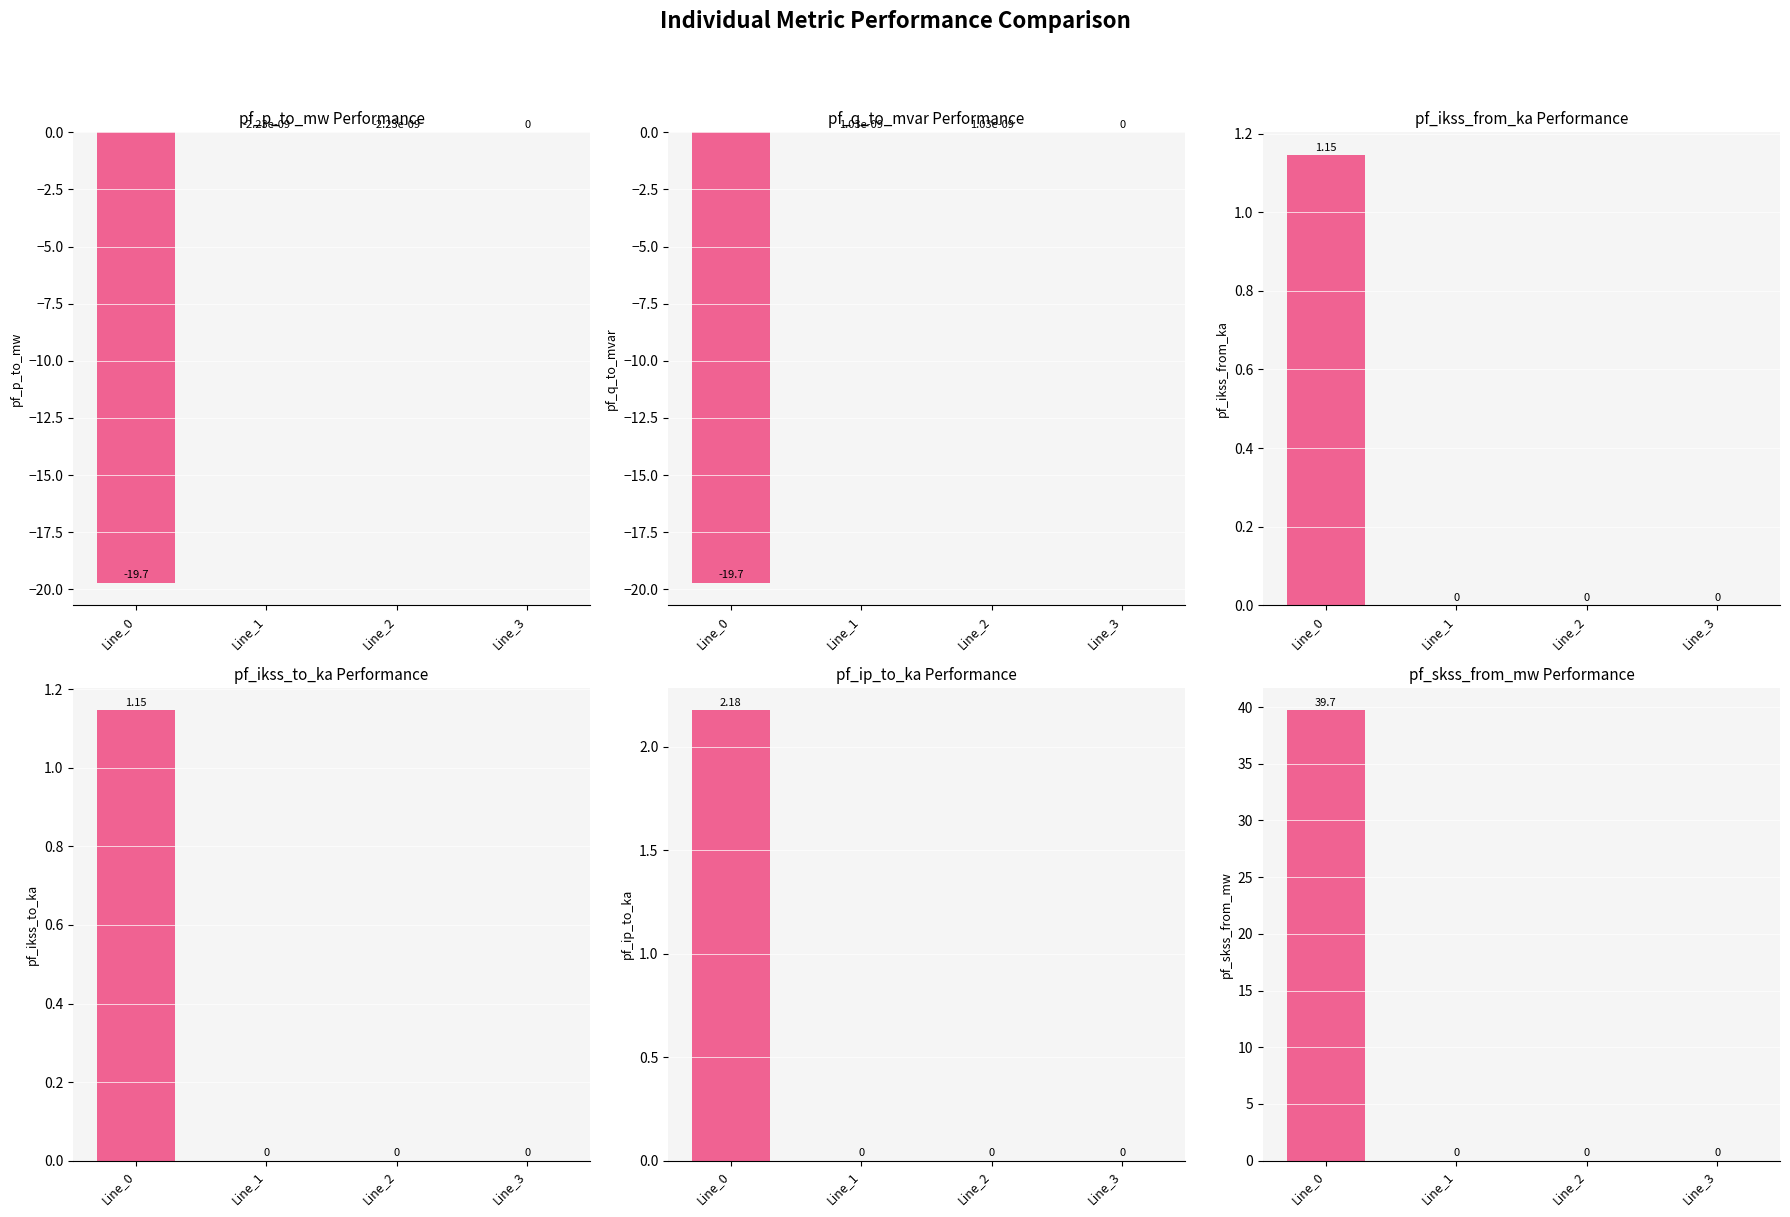

What are all the series names shown in the legend?

pf_p_to_mw, pf_q_to_mvar, pf_ikss_from_ka, pf_ikss_to_ka, pf_ip_to_ka, pf_skss_from_mw